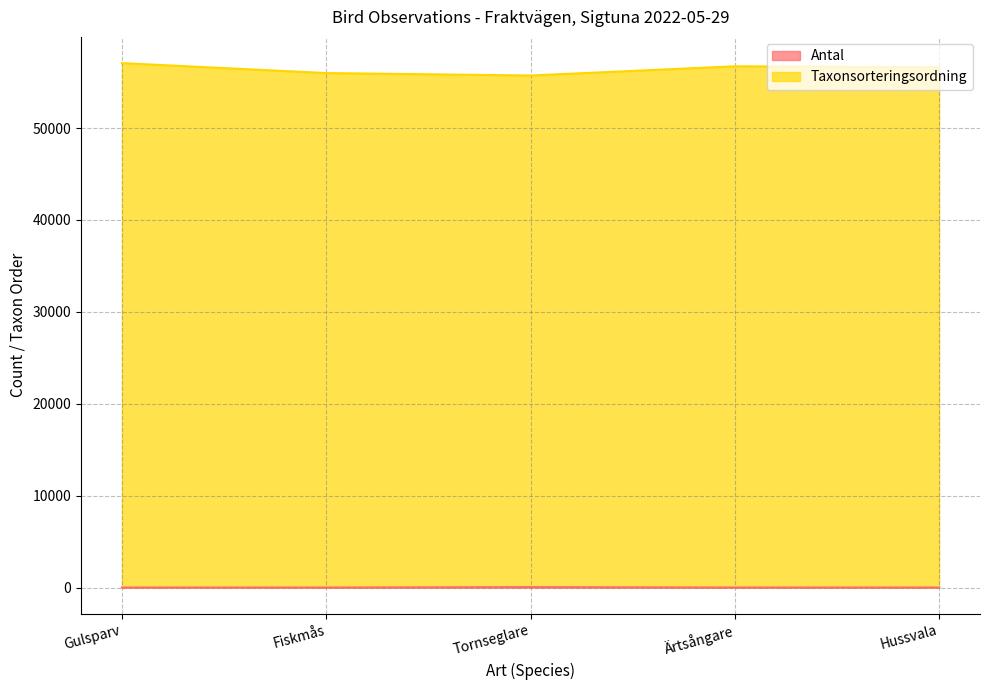

What is the label of the 4th point from the left?

Ärtsångare